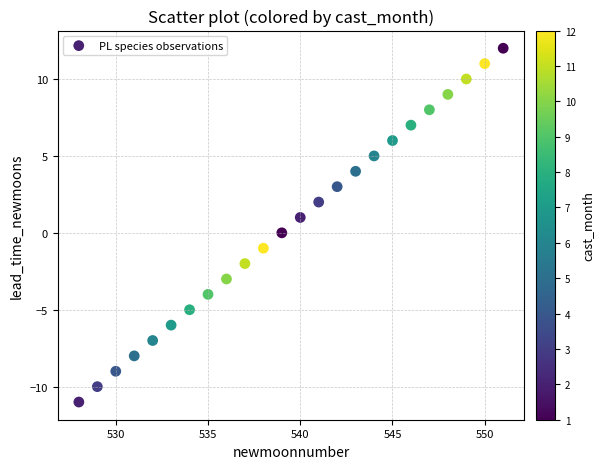

What is the range of X values (max minus min)?

23